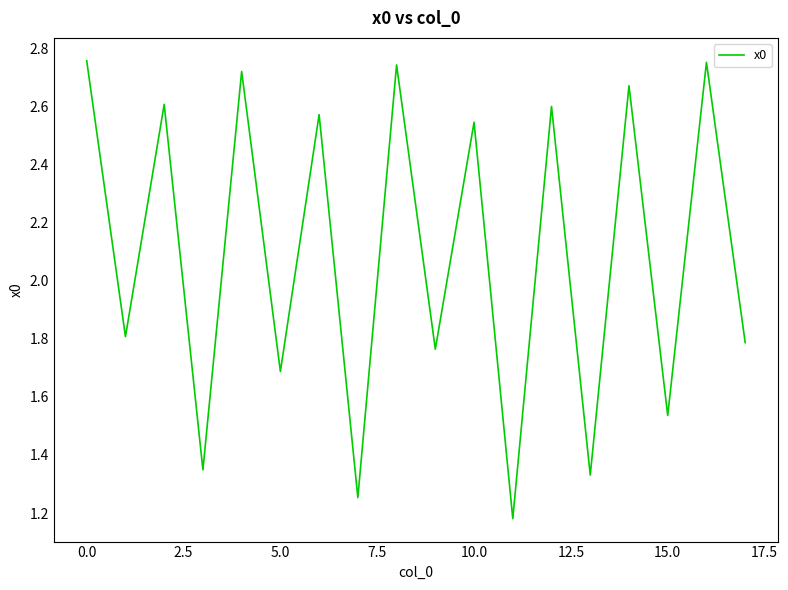

What is the difference between the maximum and minimum values?

1.6